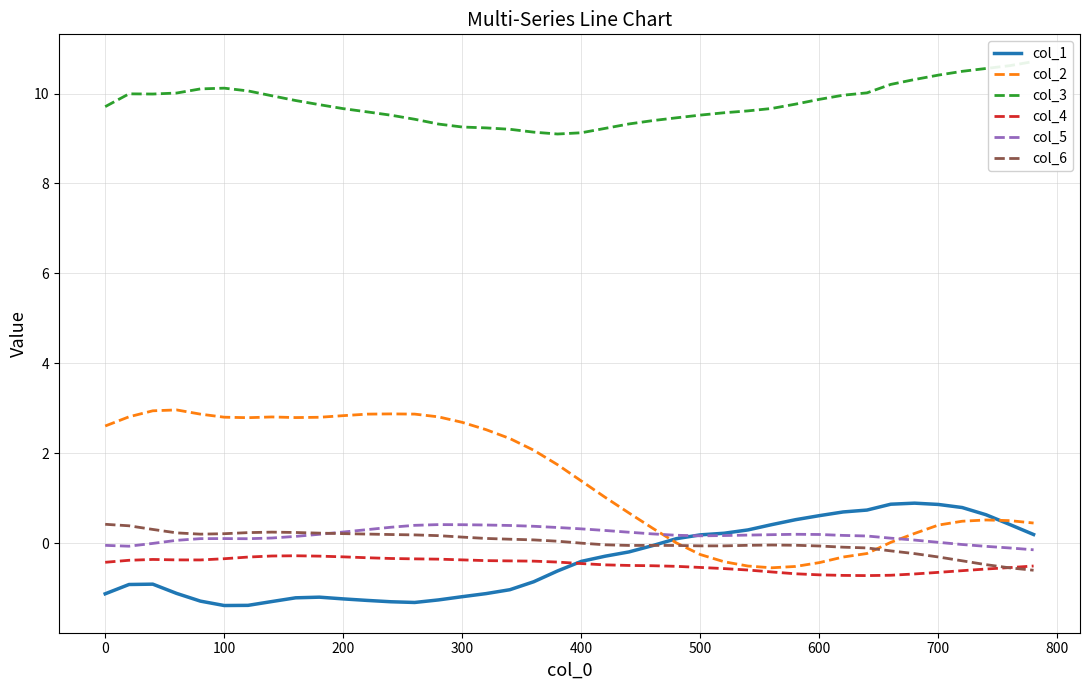

True or false: col_4 and col_3 cross at least once.

False